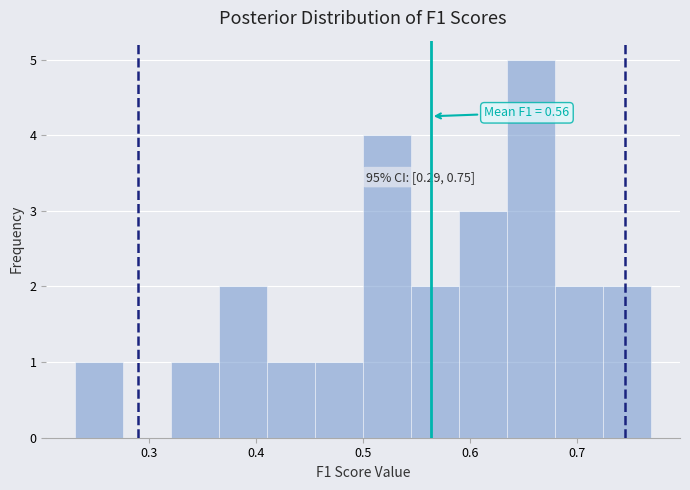

Which range on the x-axis has the tallest bar?

0.63 to 0.68